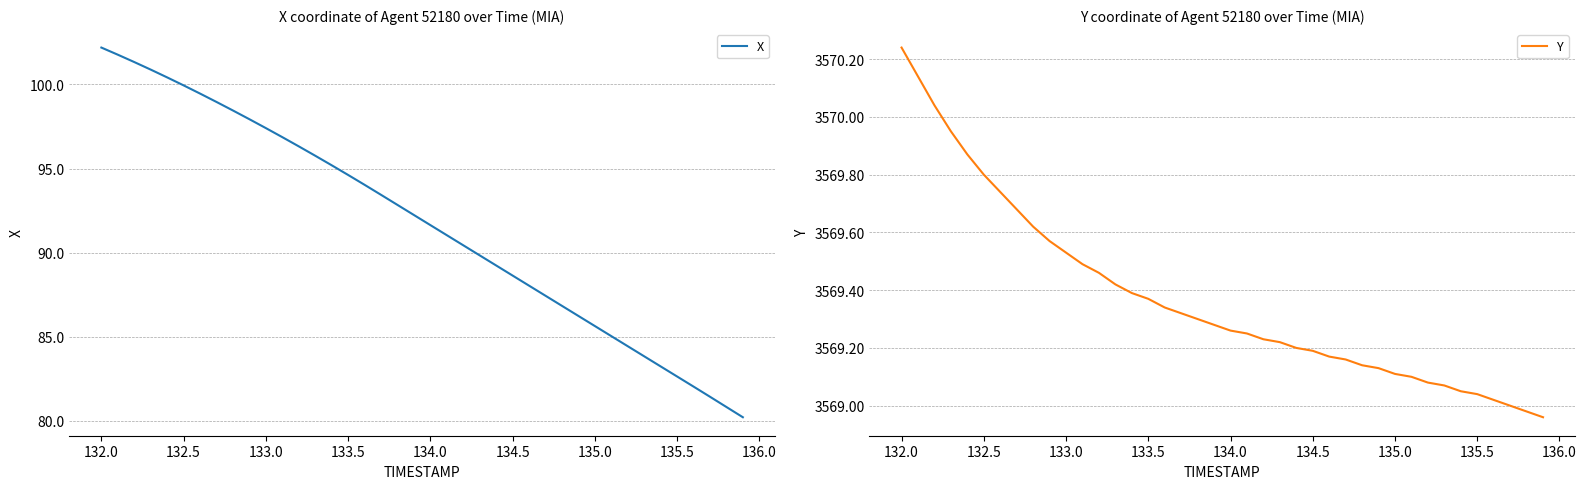

The Y series shows 1439.3 at 135.0. True or false?

False